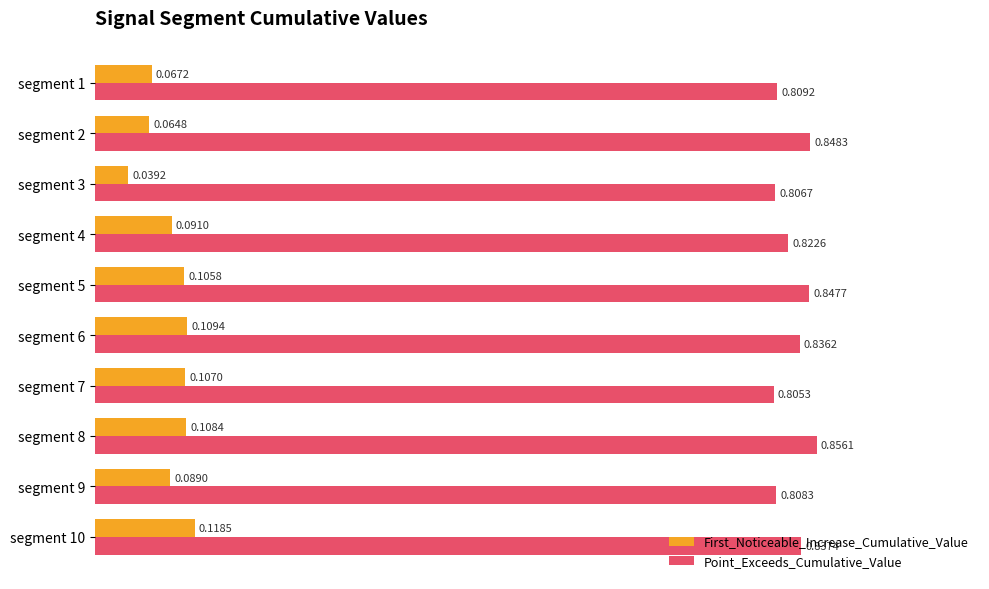

Count the number of categories in the chart.

10